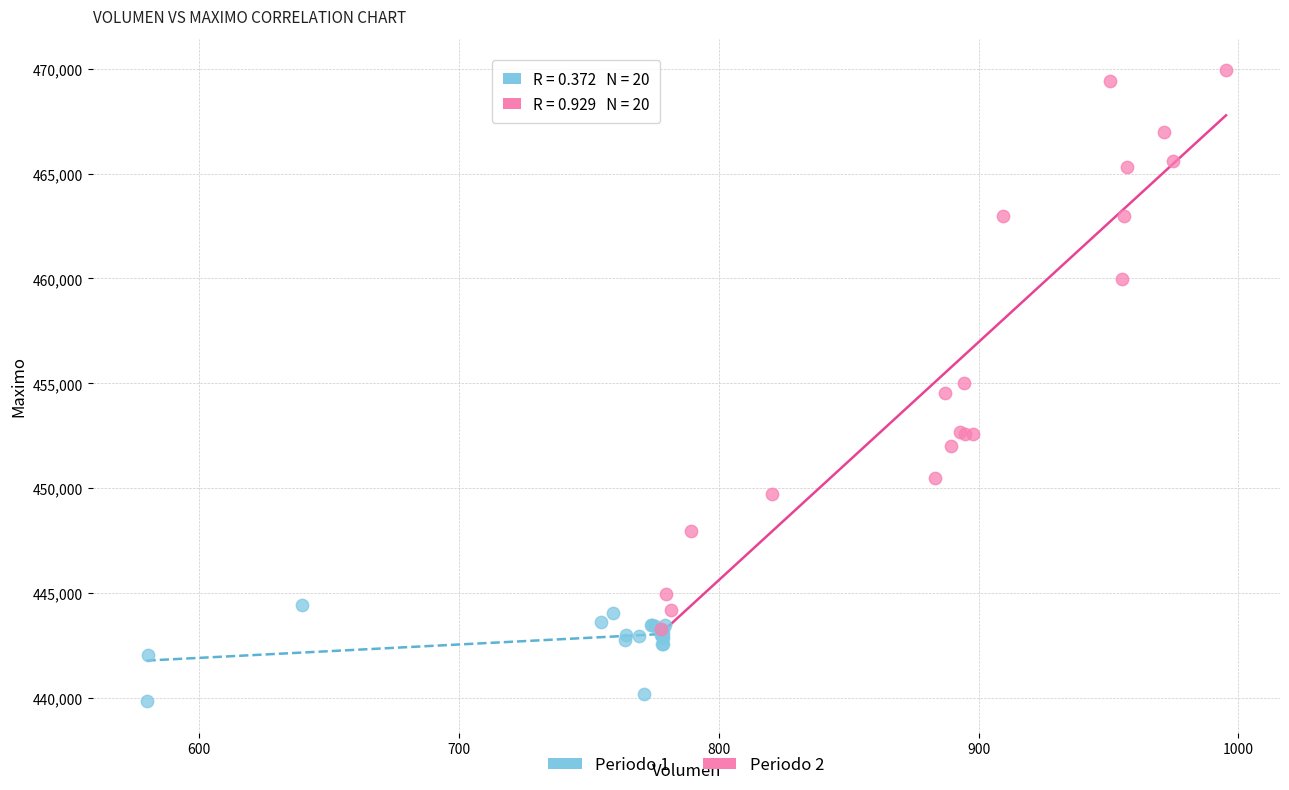

What are all the series names shown in the legend?

Periodo 1, Periodo 2